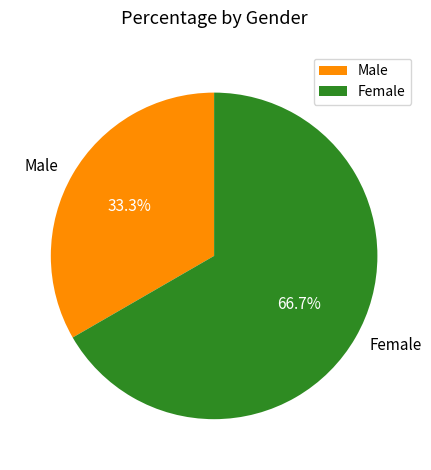

Which slice is the largest?

Female